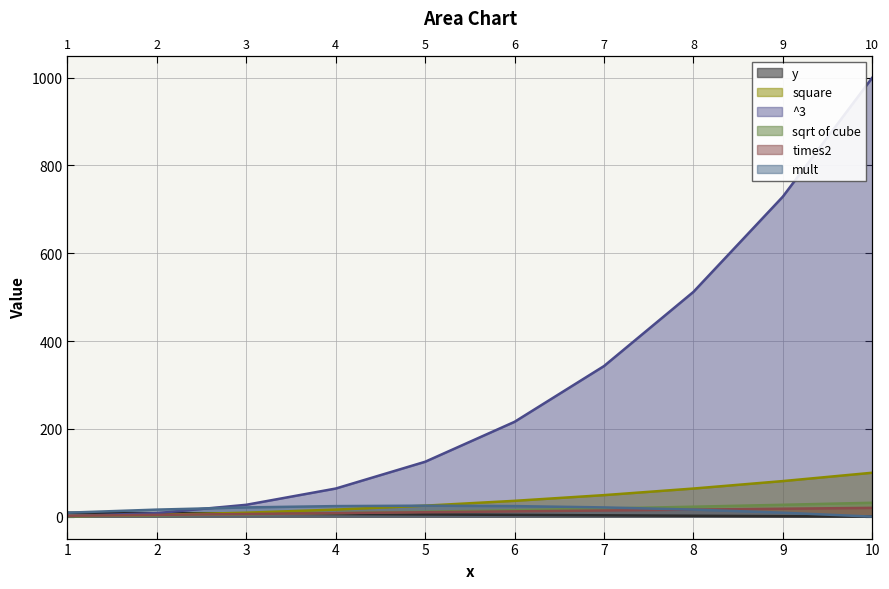

Does the chart display data point markers on the line(s)?

No